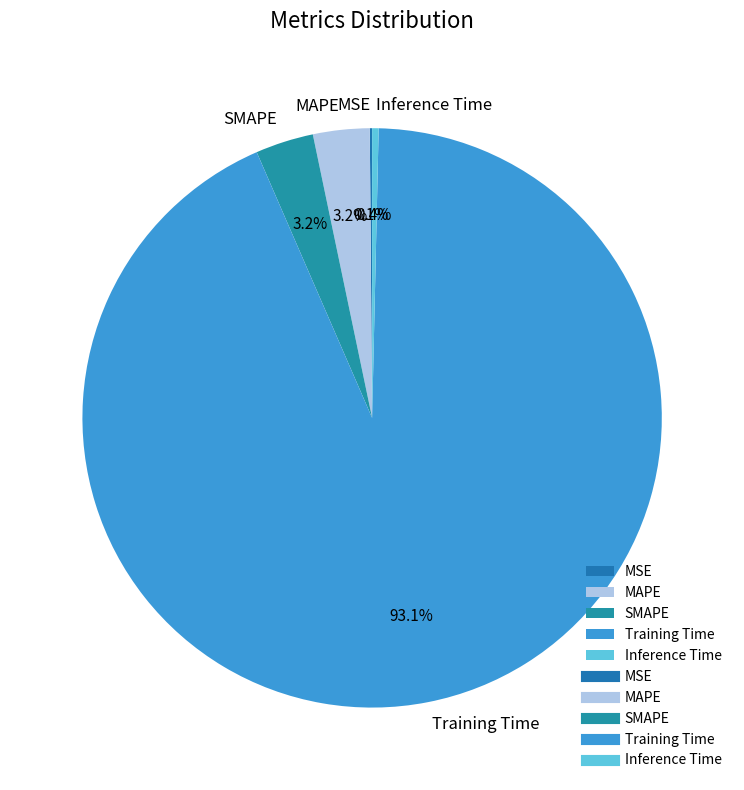

Which slice is the largest?

Training Time